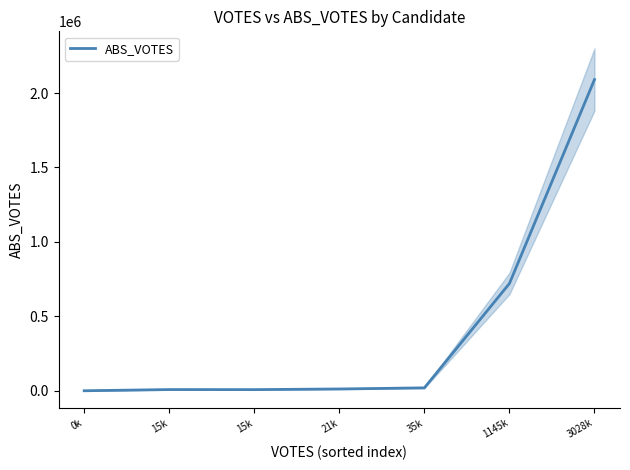

What is the greatest value displayed?

2090279